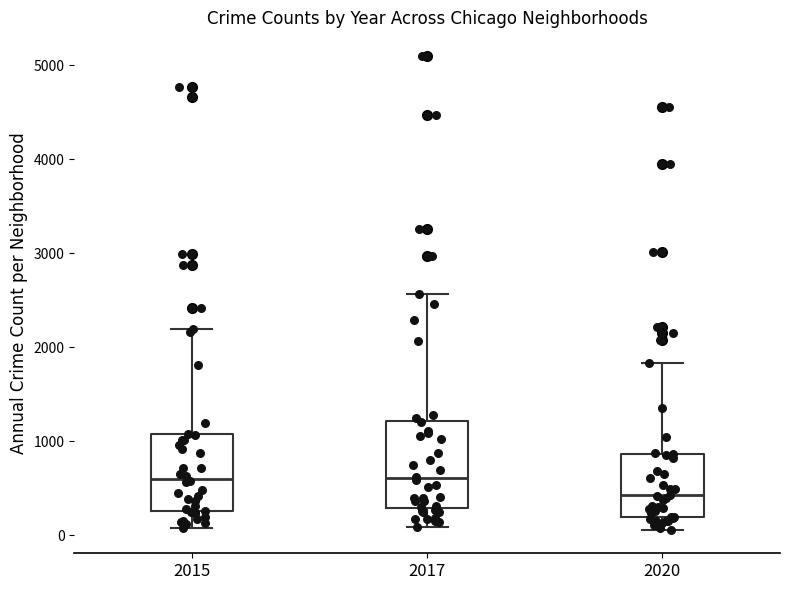

Comparing the boxes themselves (not the whiskers), which one is the tallest?

2017